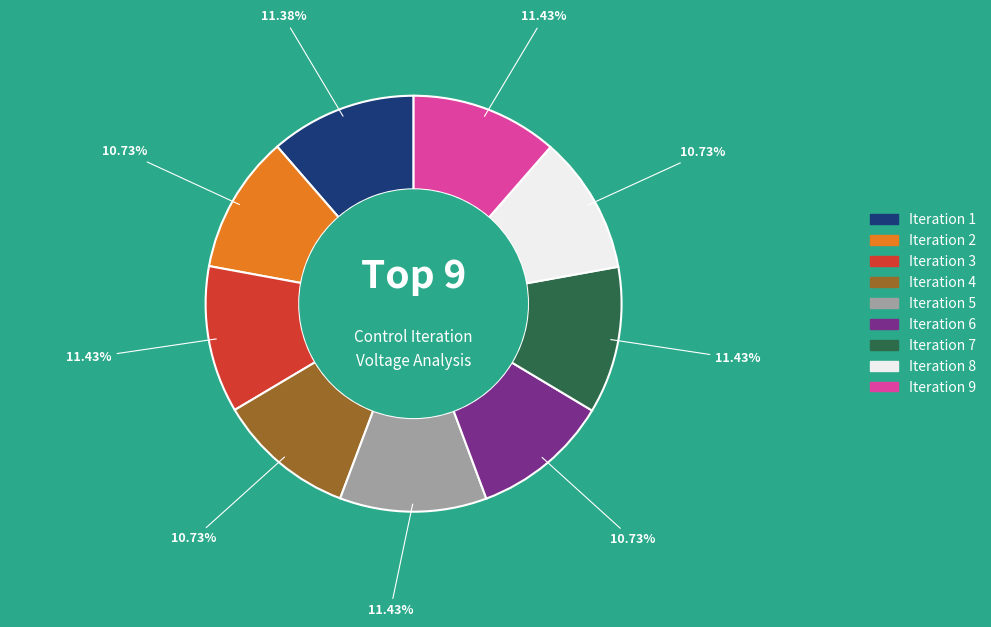

Do Iteration 4 and Iteration 2 together represent more than half of the pie?

No